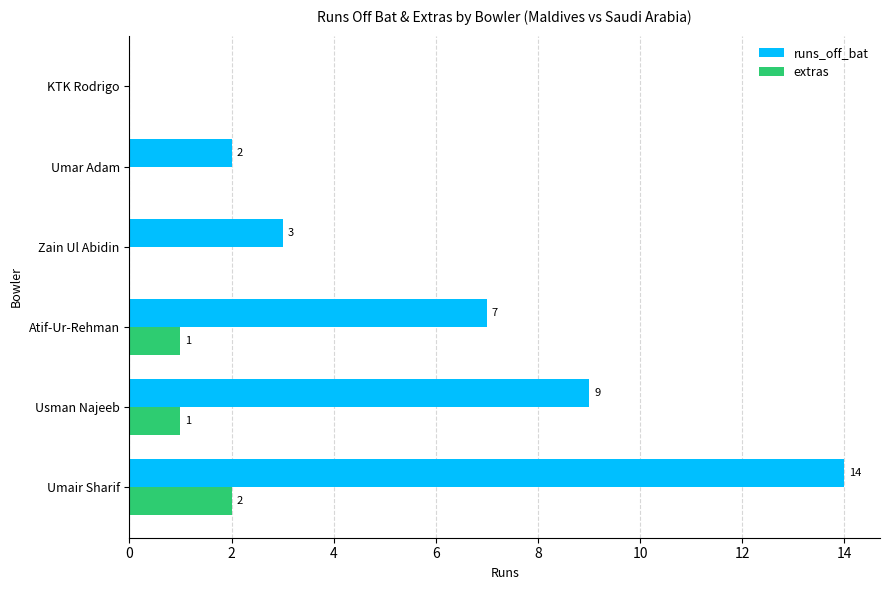

Between Umair Sharif and Atif-Ur-Rehman, which series saw the biggest shift?

runs_off_bat